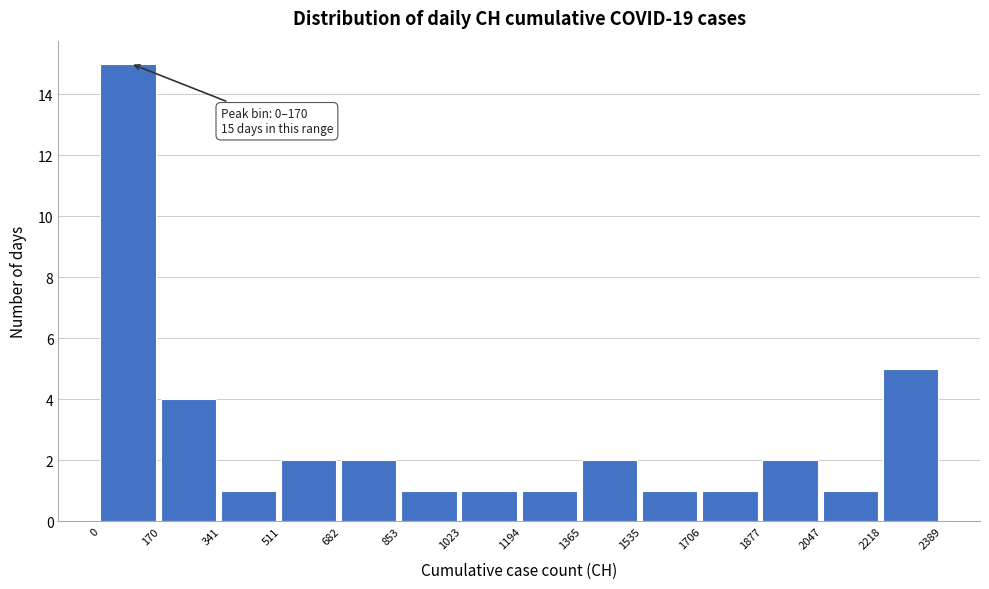

Which range on the x-axis has the tallest bar?

0 to 170